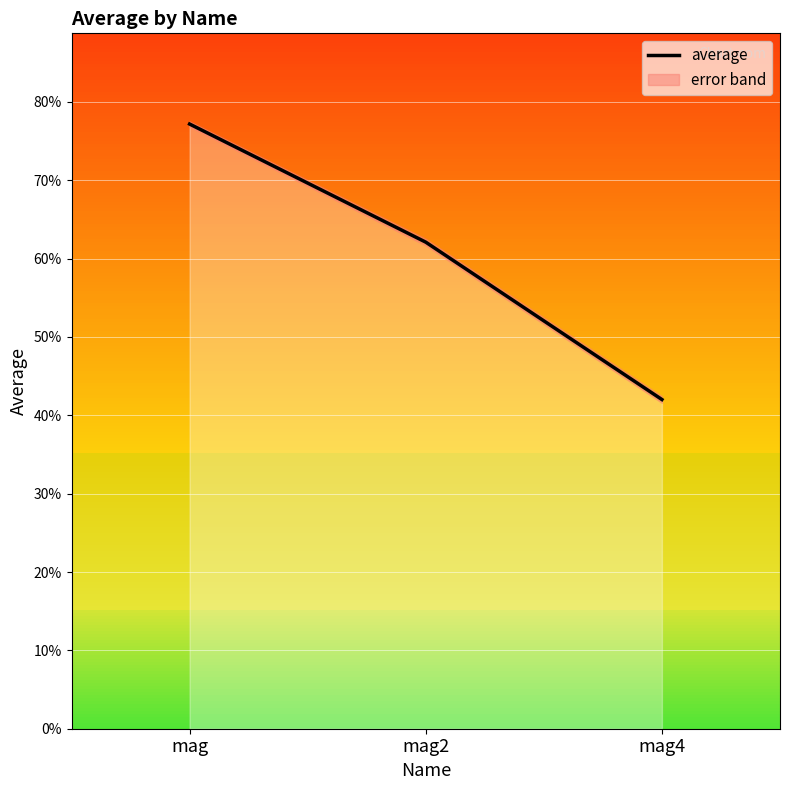

What is the average value?

0.6